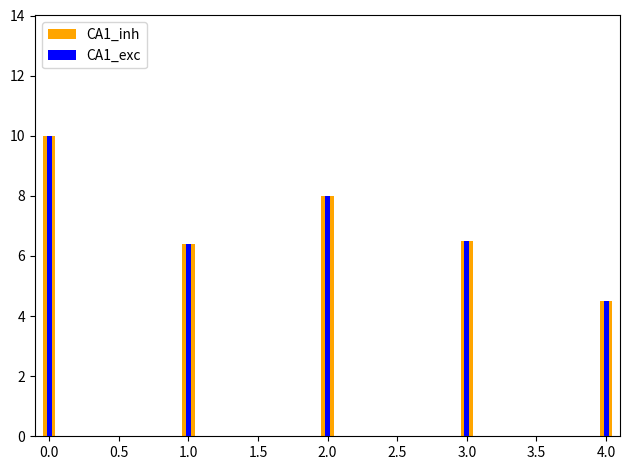

True or false: CA1_exc has a value of 10.3 at 3.0.

False